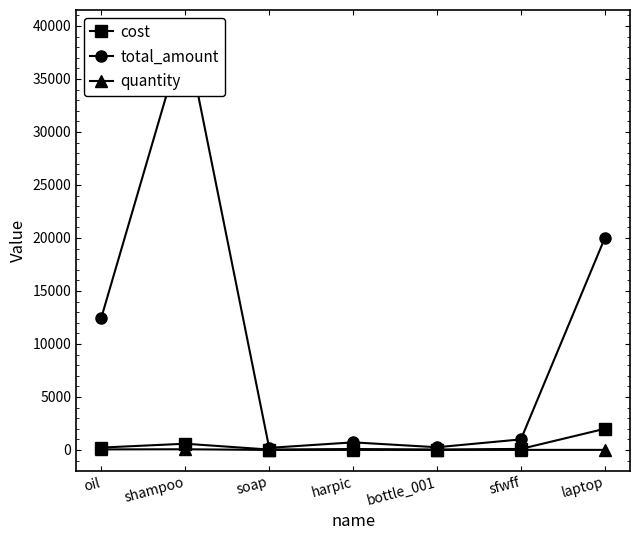

At which label does quantity reach its peak?

shampoo